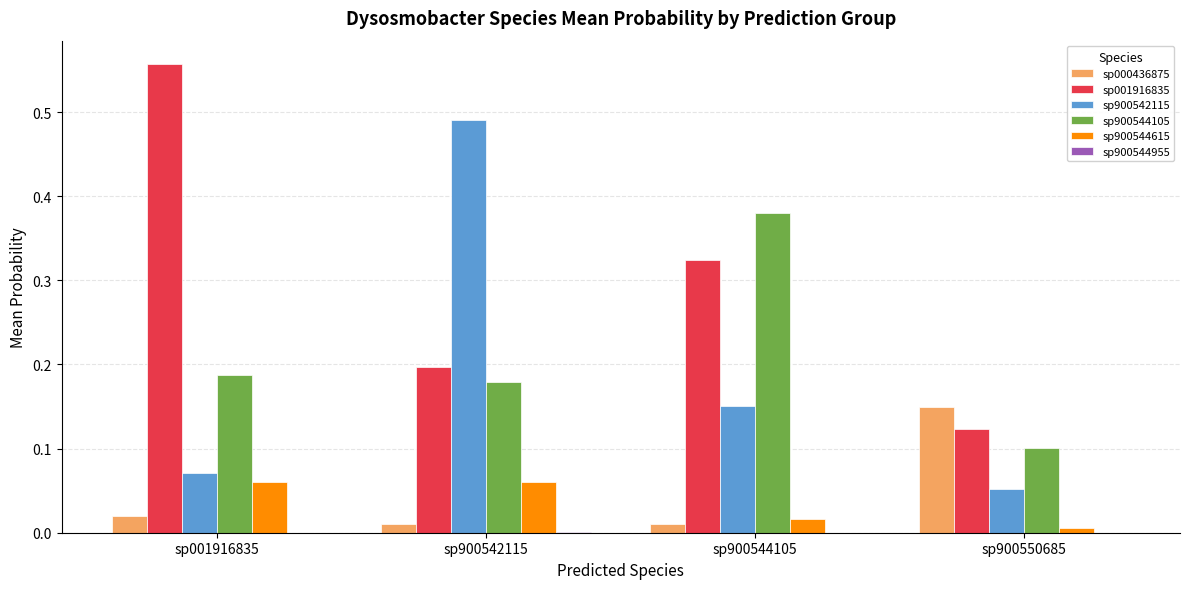

Which label corresponds to the largest value in the chart?

sp001916835